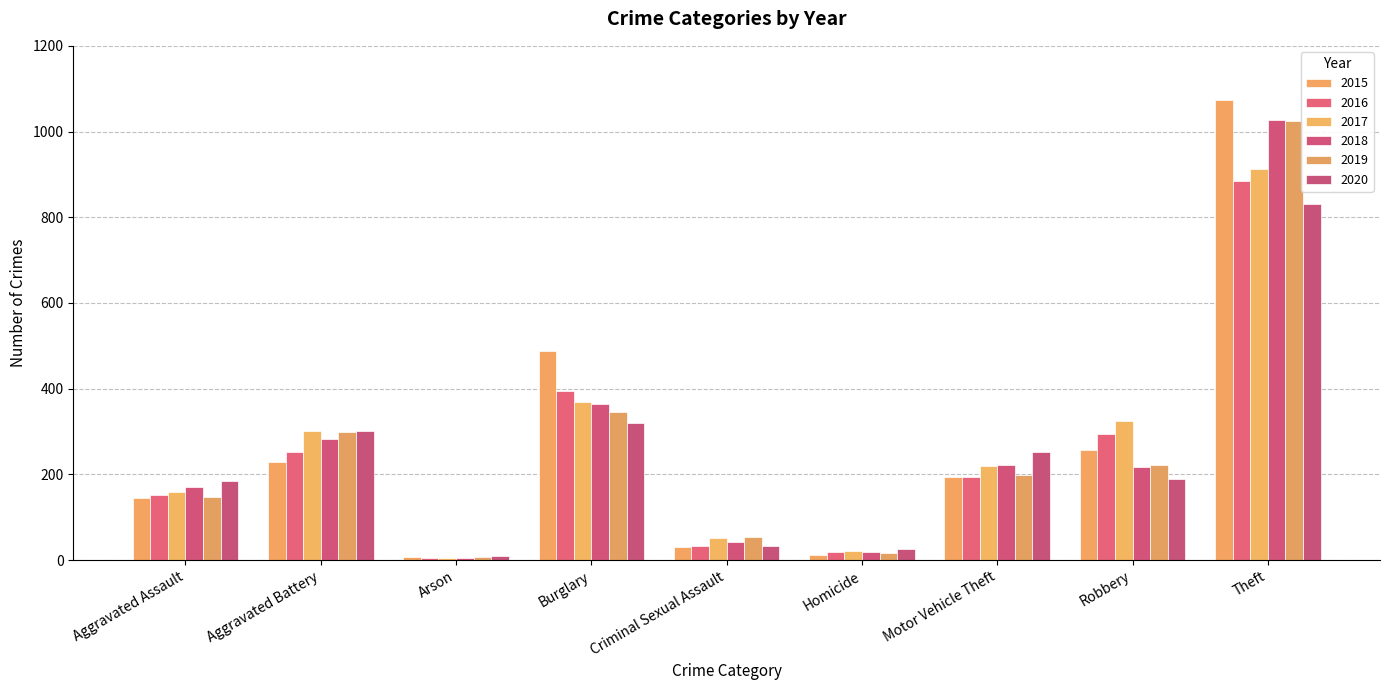

What is the label of the 4th bar from the right?

Homicide